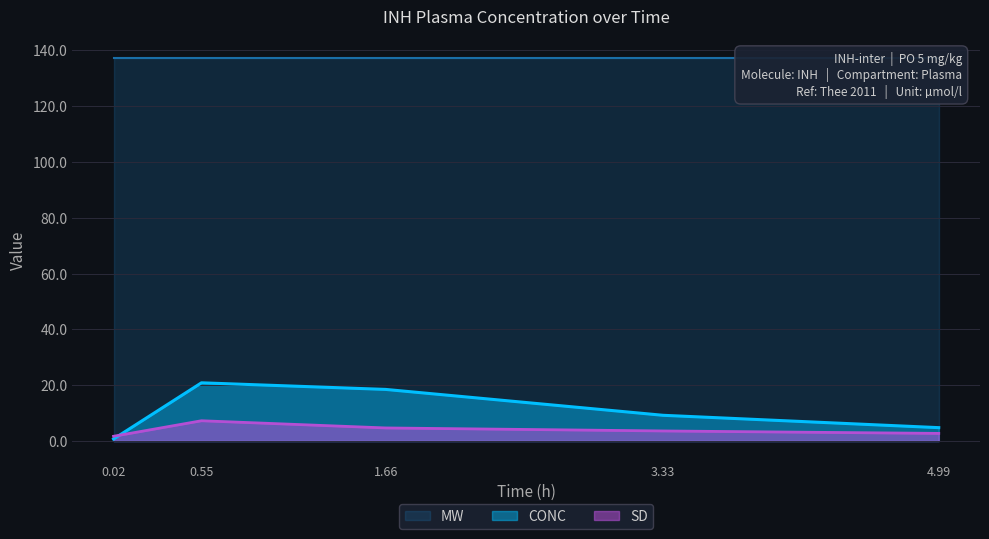

What is the sum of all CONC values?

54.1